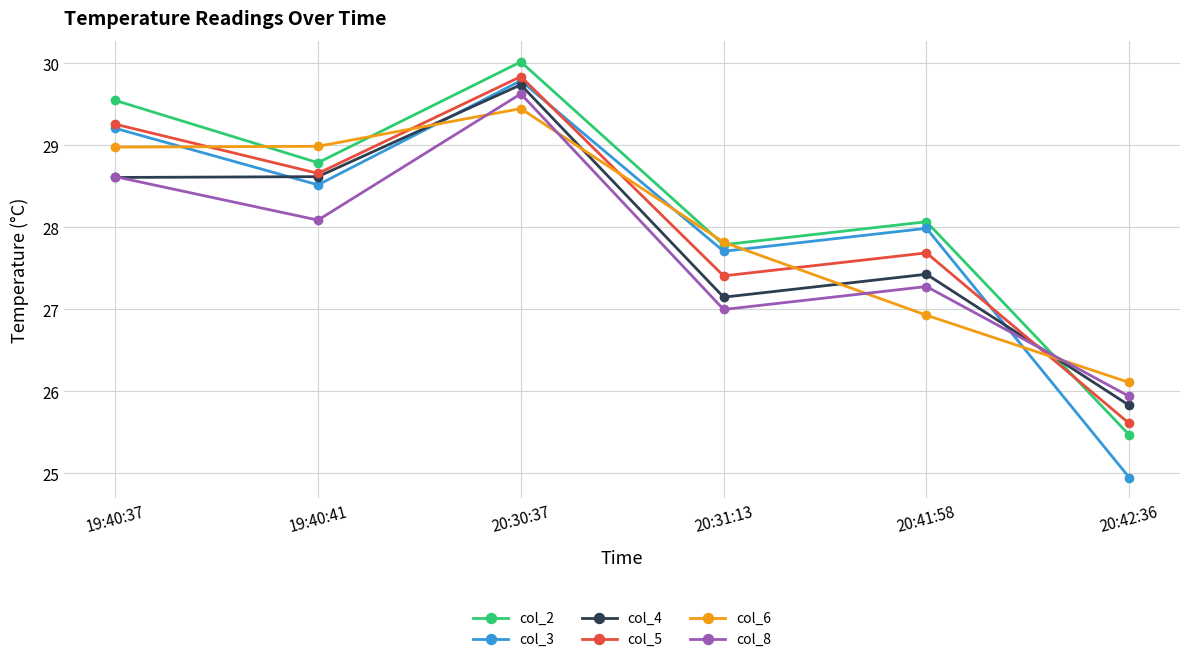

List the series in order of their peak value, lowest first.

col_6, col_8, col_4, col_3, col_5, col_2